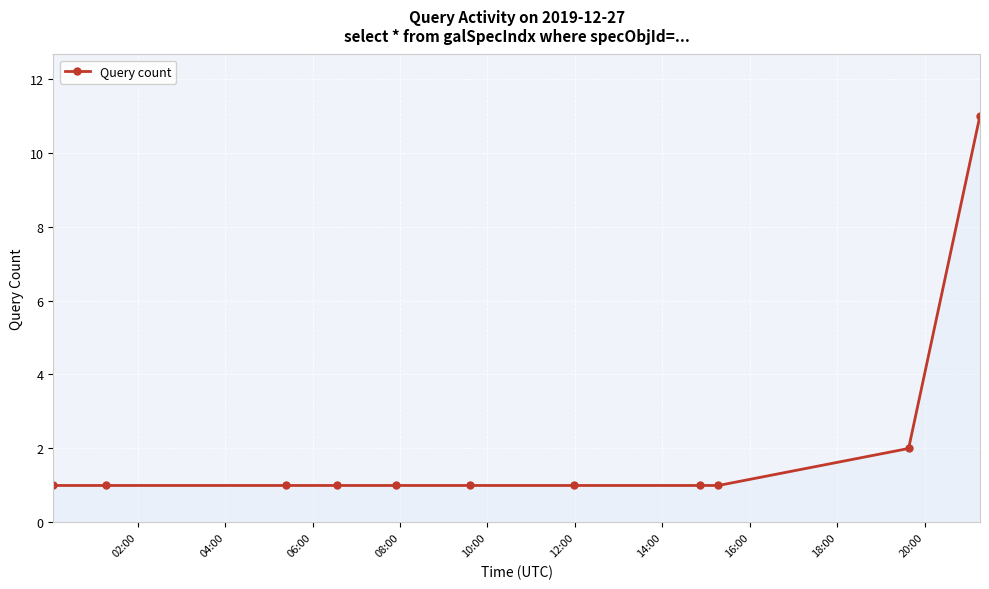

What is the difference between the maximum and minimum values?

10